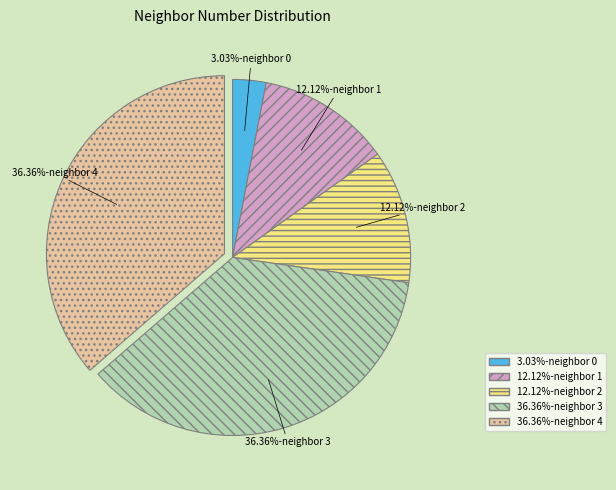

What is the ratio of the value at 36.36%-neighbor 3 to the value at 12.12%-neighbor 1?

3.0